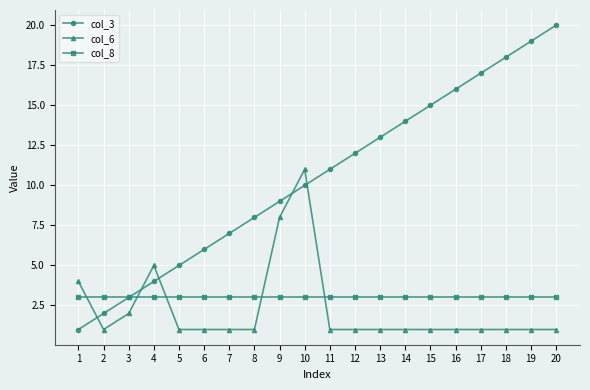

What is the value of the col_6 point at the 12th from the left?

1